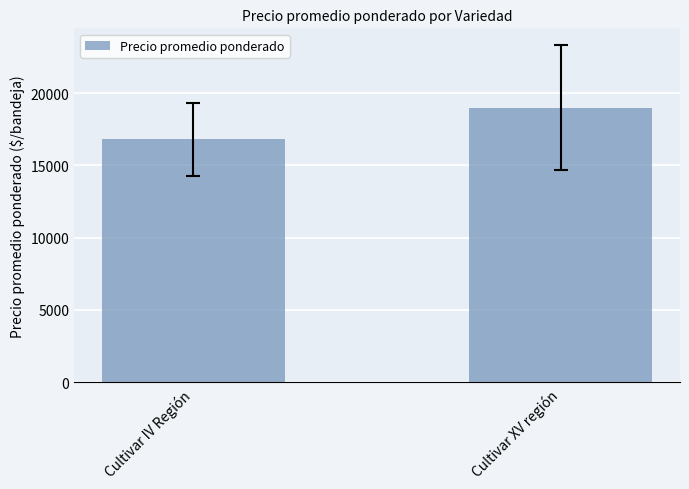

Reading left to right, transcribe all the data shown in this chart.

16809.9	19000.0